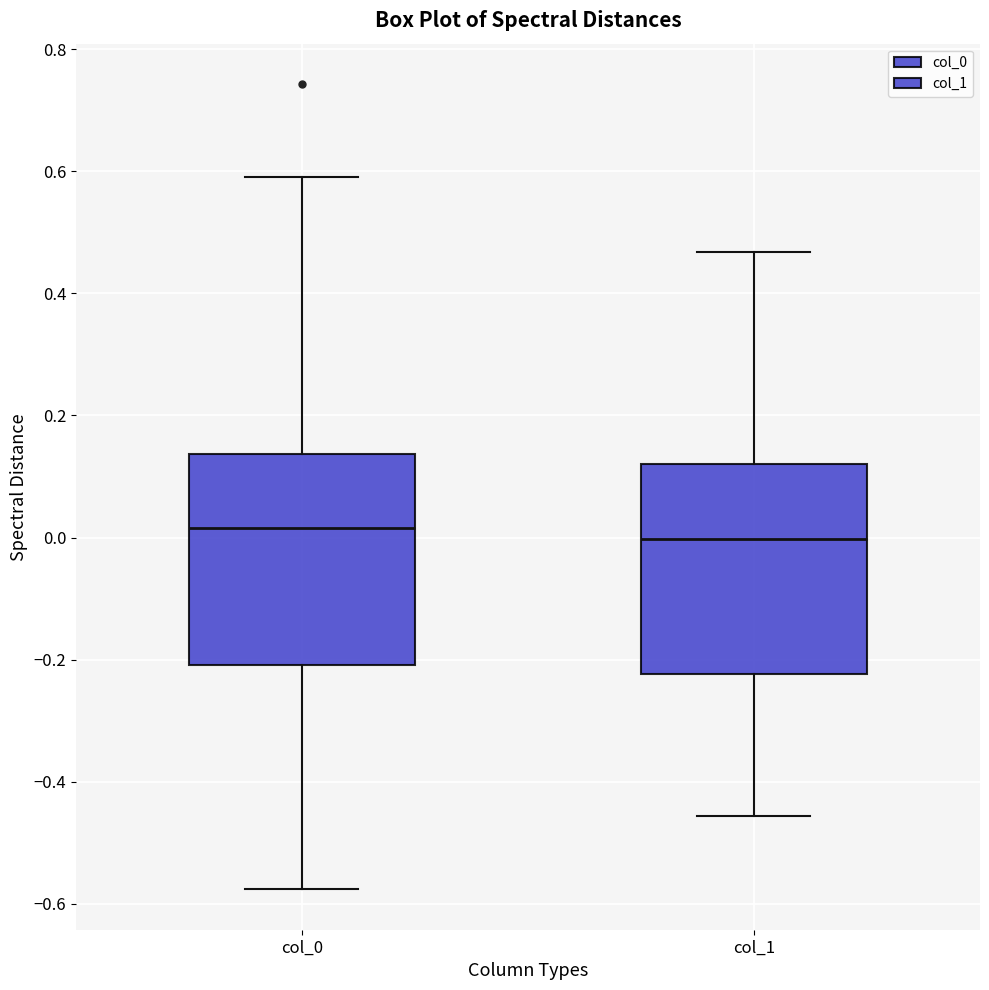

Reading left to right, transcribe this box plot: for each box, give where its median line is, the range the box spans, and where its two whiskers end, as read against the y-axis. The values are not printed on the chart, so give them approximately, as read against the axis.

col_0: median 0.02, box -0.20 to 0.14, whiskers -0.58 to 0.60
col_1: median 0.00, box -0.22 to 0.12, whiskers -0.46 to 0.46